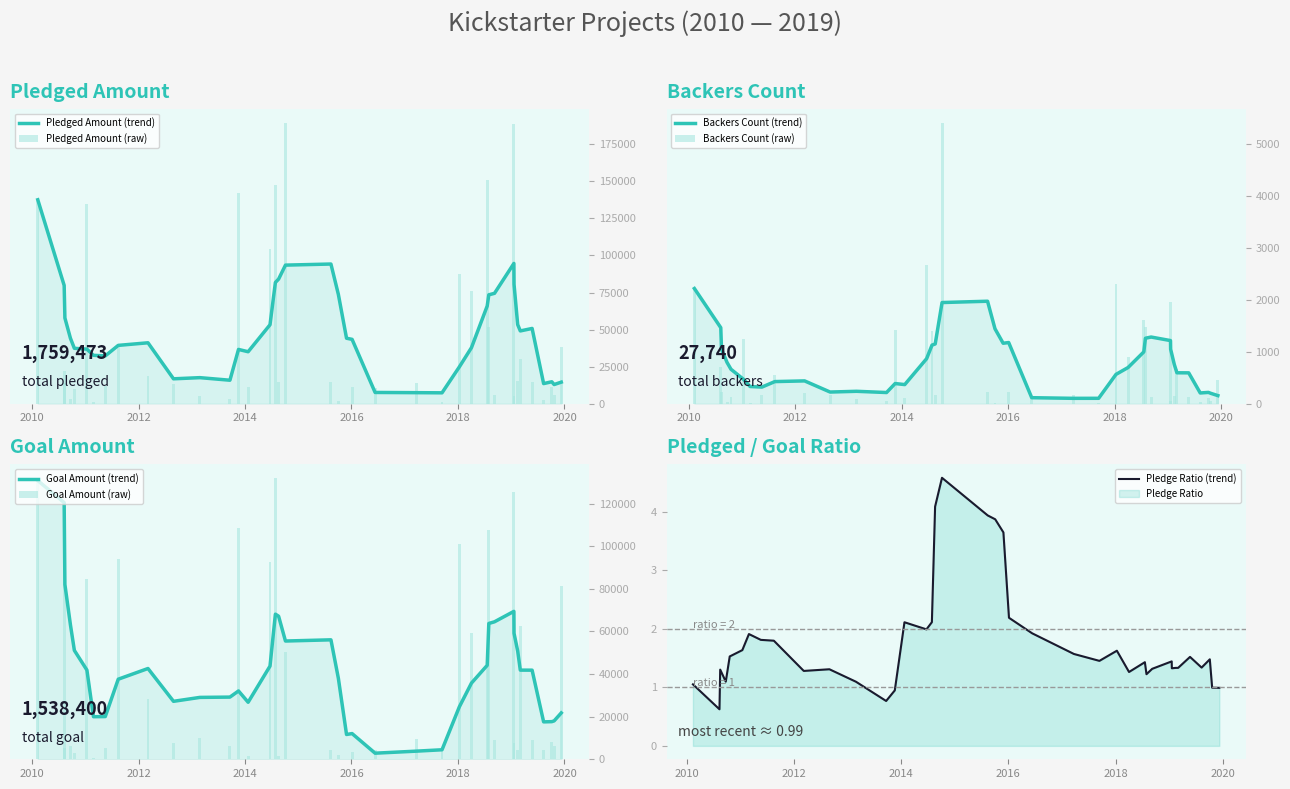

Is it true that pledged equals 75690 at 22?

True